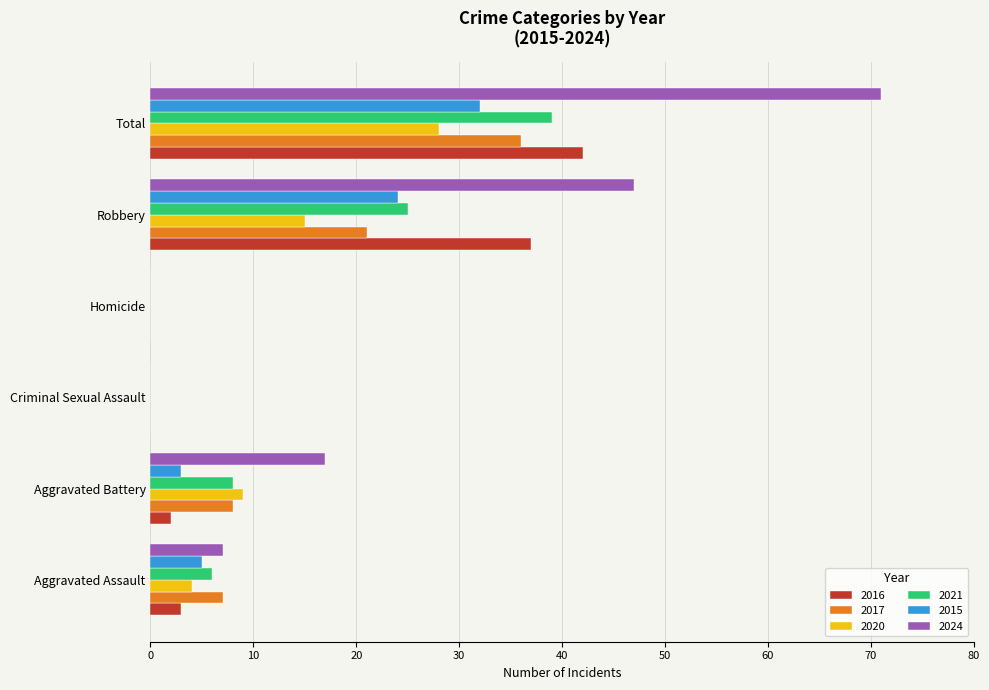

Read the 2017 value at Robbery.

21